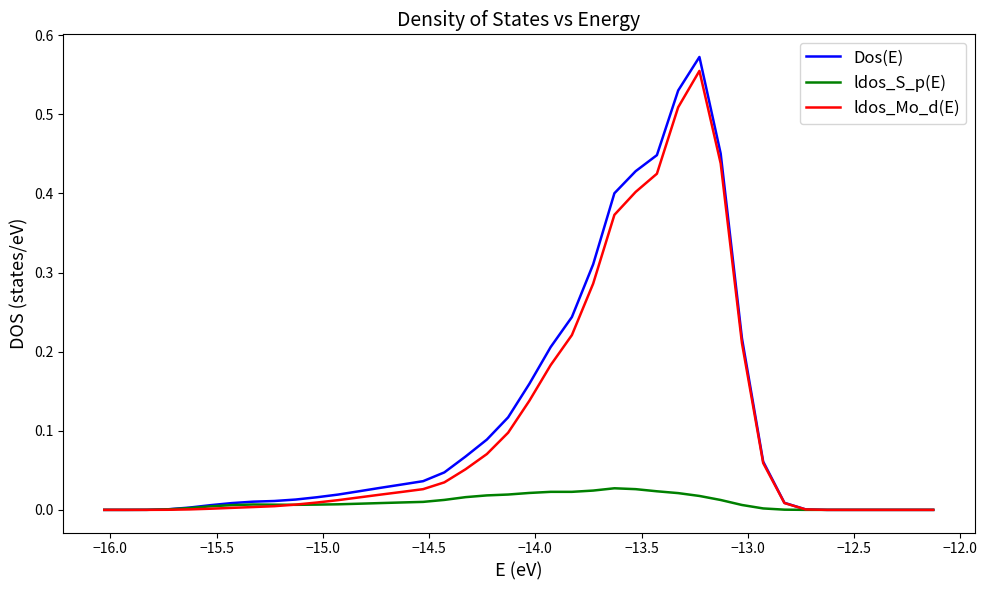

Which series has the largest range (max minus min)?

Dos(E)